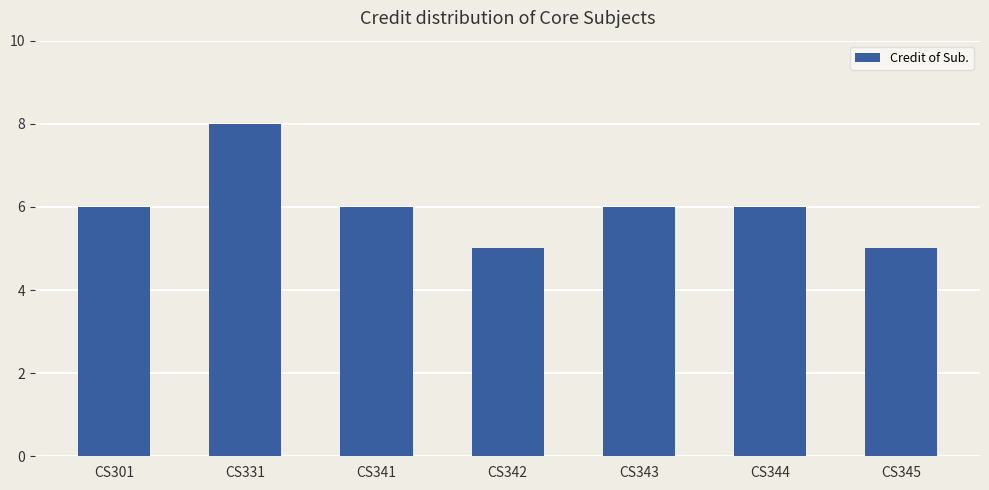

What is the change in value from CS342 to CS344?

+1